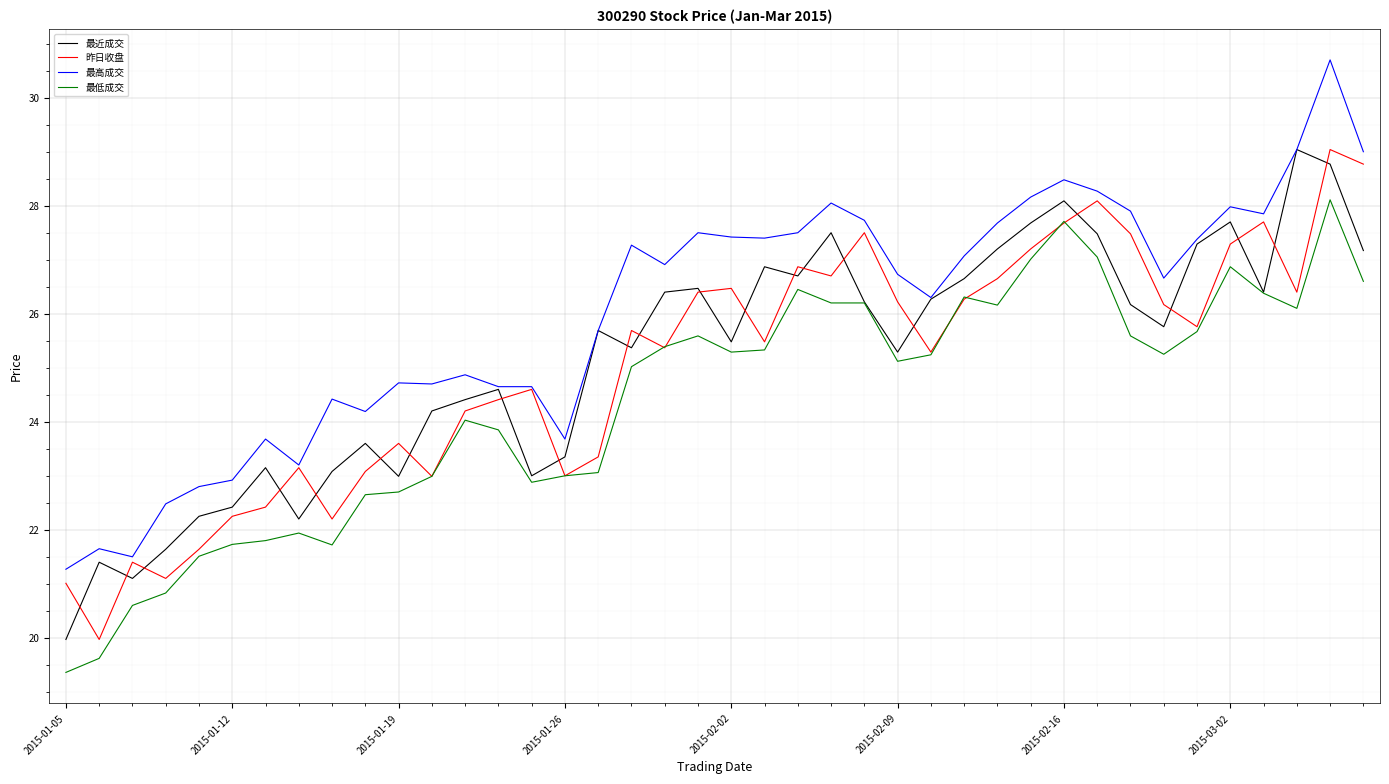

What is the highest value of the 最高成交 series?

30.7